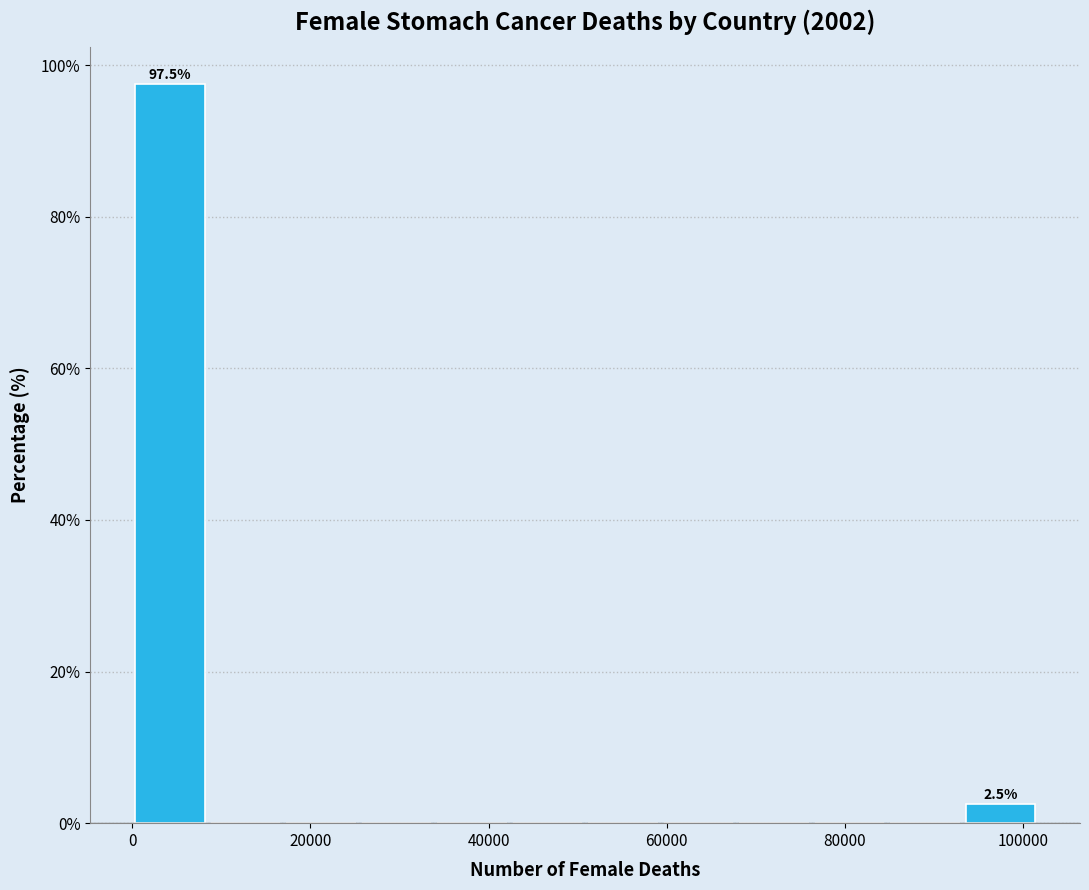

Which range on the x-axis has the tallest bar?

0 to 8000